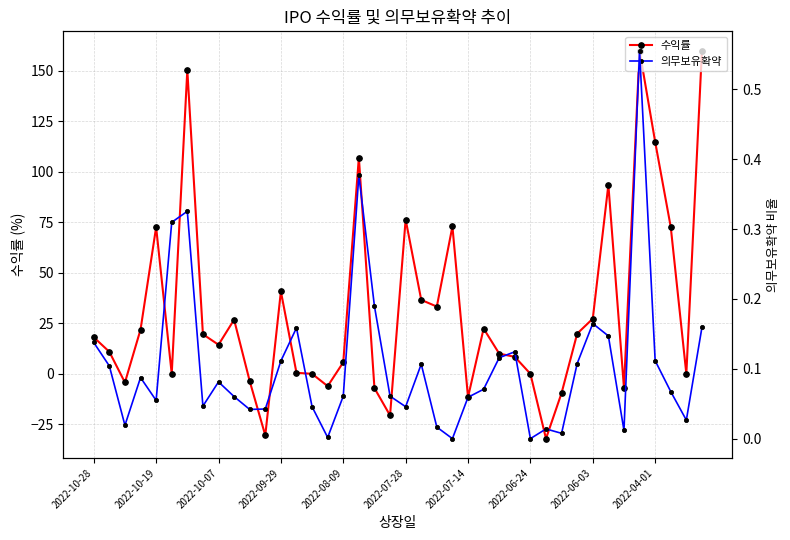

Reading left to right, extract all data points from this chart.

수익률: 18.1	10.9	-4.3	21.9	72.6	0.0	150.4	19.6	14.4	26.8	-3.6	-30.5	40.8	0.5	0.0	-6.1	5.7	107.1	-7.1	-20.6	76.4	36.6	33.3	73.0	-11.6	22.4	10.0	8.4	0.0	-32.1	-9.5	19.9	27.3	93.6	-7.0	160.0	114.9	72.7	0.0	160.0
의무보유확약: 0.1	0.1	0.0	0.1	0.1	0.3	0.3	0.0	0.1	0.1	0.0	0.0	0.1	0.2	0.0	0.0	0.1	0.4	0.2	0.1	0.0	0.1	0.0	0.0	0.1	0.1	0.1	0.1	0.0	0.0	0.0	0.1	0.2	0.1	0.0	0.6	0.1	0.1	0.0	0.2